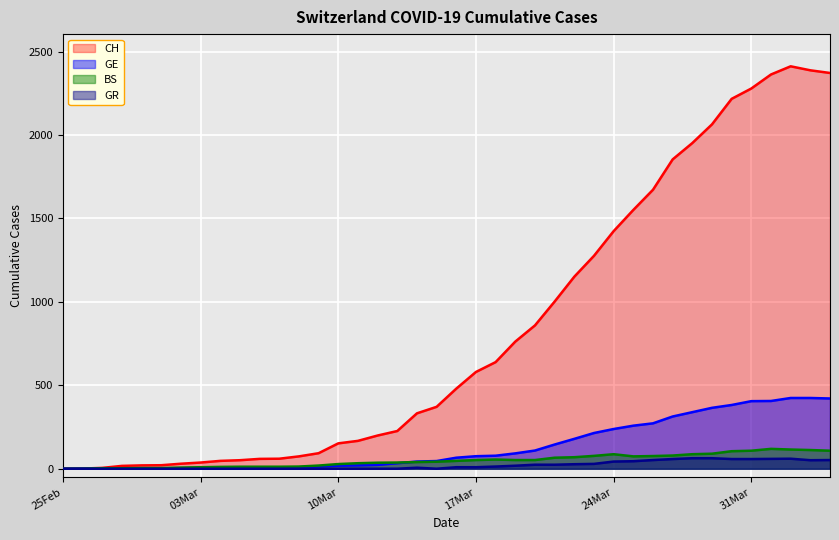

True or false: GR and CH cross at least once.

False